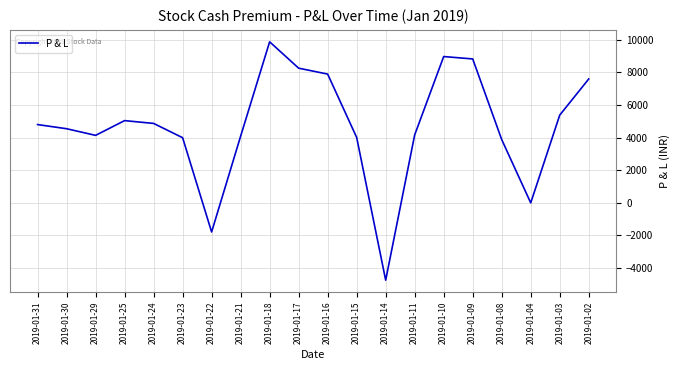

What is the change in value from 2019-01-31 to 2019-01-11?

-633.3